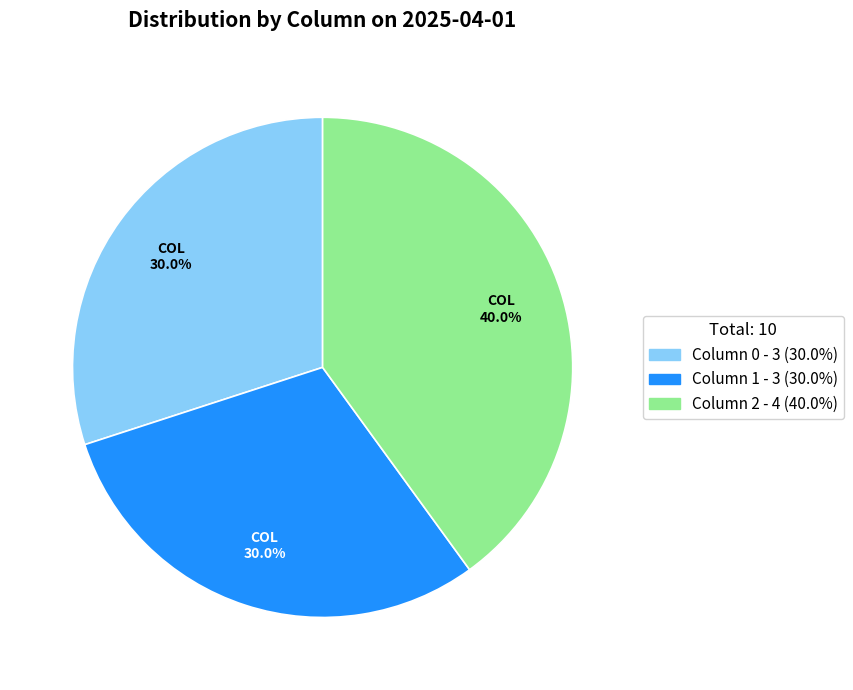

Is there a majority slice in this chart?

No